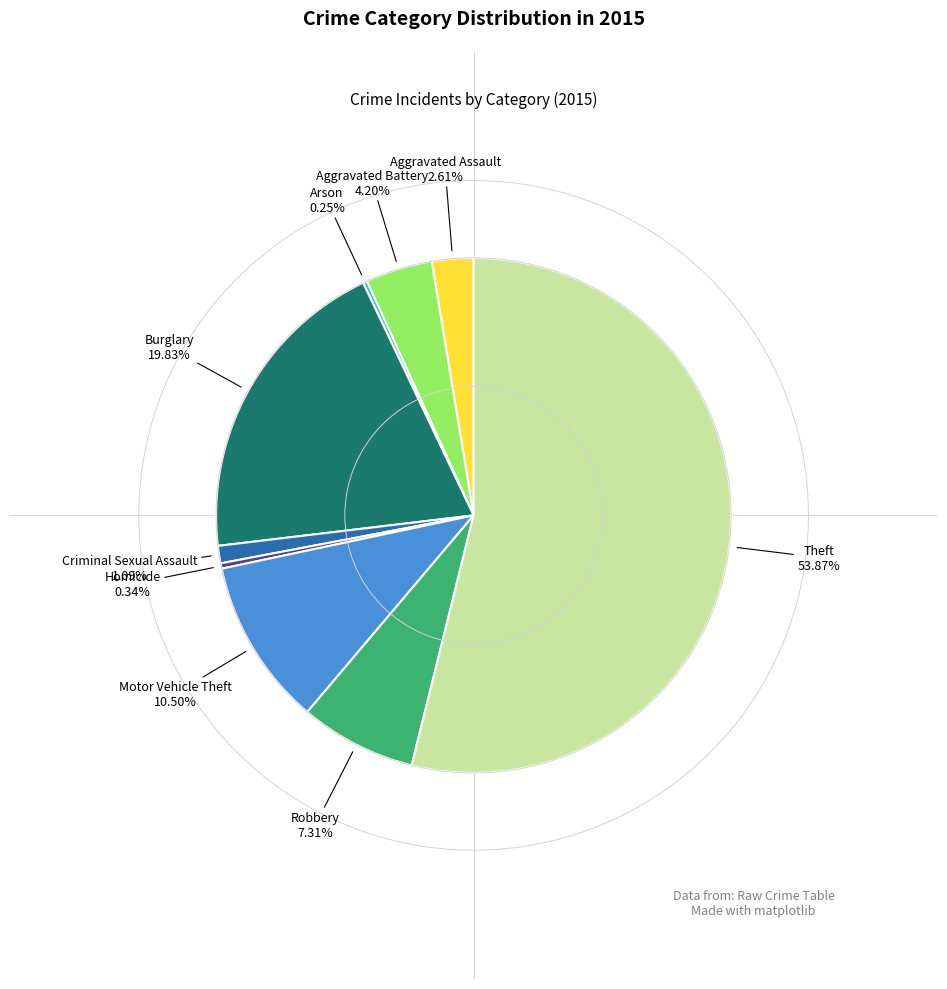

What is the largest slice in the pie chart?

Theft